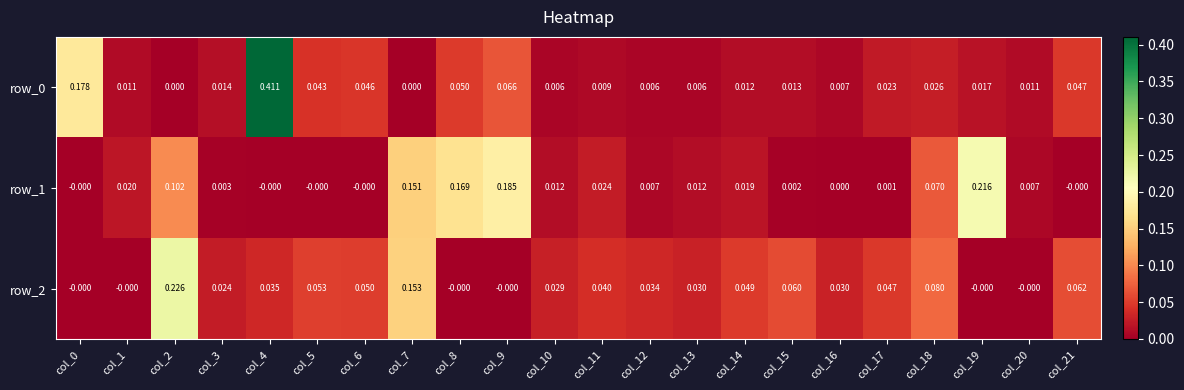

At which label is row_2 closest to 0?

col_0